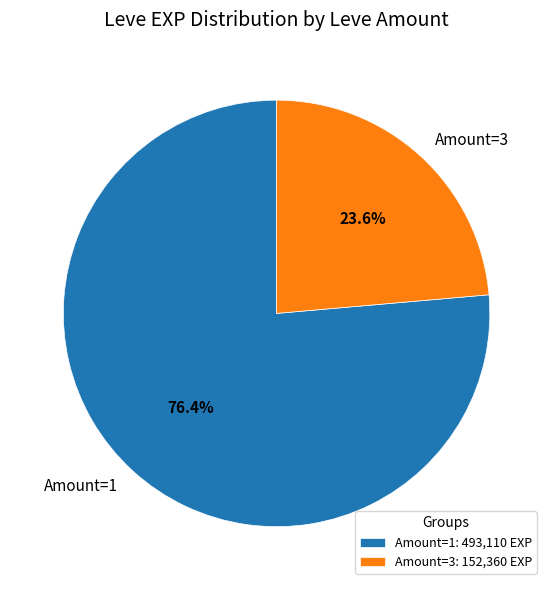

Approximately how many times larger is the value at Amount=3 compared to Amount=1?

0.3